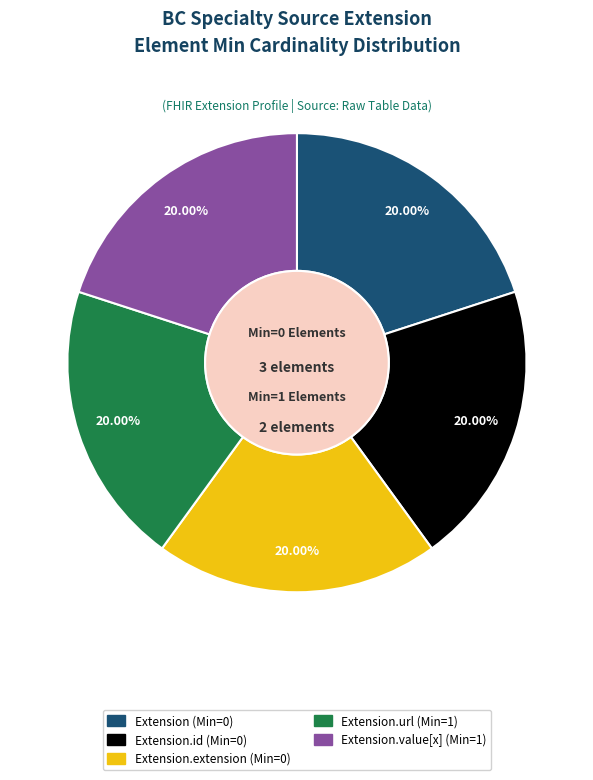

Does any single category account for the majority?

No